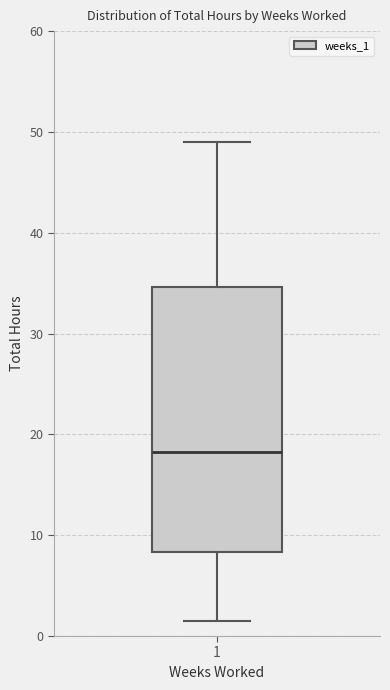

Read this box plot against the y-axis: the position of the median line, the range covered by the box, and the ends of both whiskers. The values are not printed on the chart, so give them approximately, as read against the axis.

median 18, box 8 to 35, whiskers 2 to 49